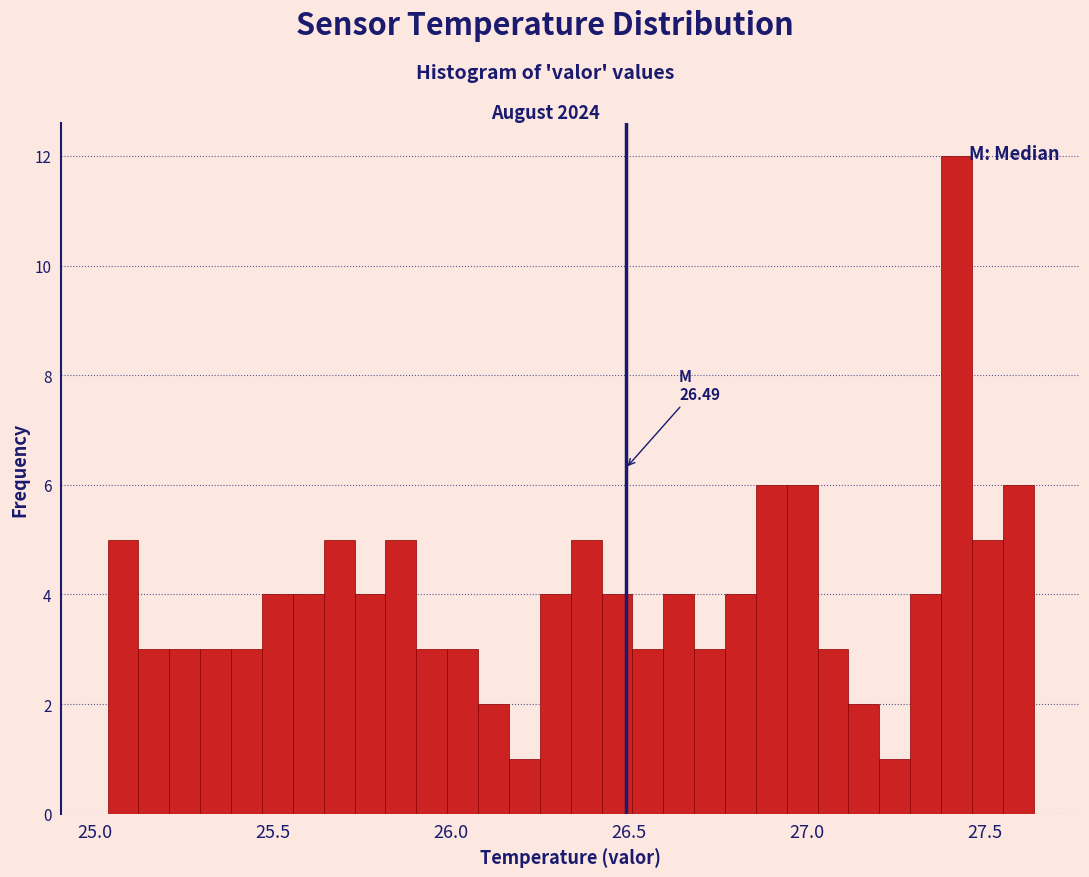

Read against the x-axis, roughly where is the centre of the tallest bar?

27.40